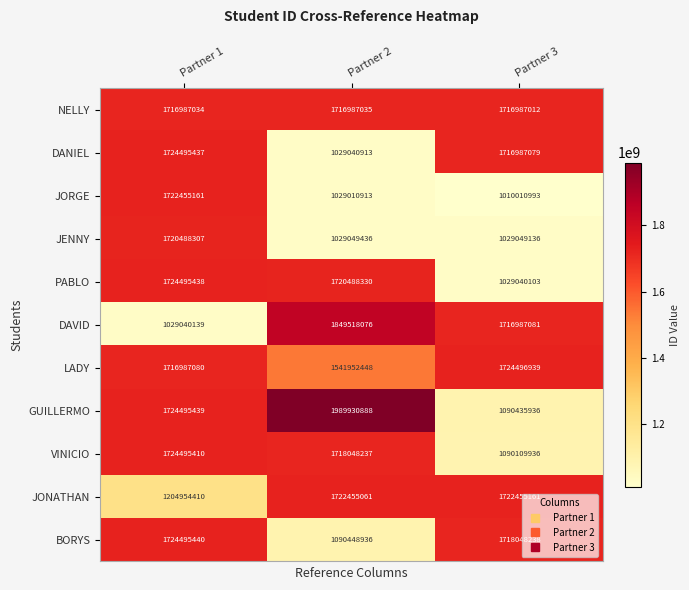

Which series has the largest total across all categories?

NELLY